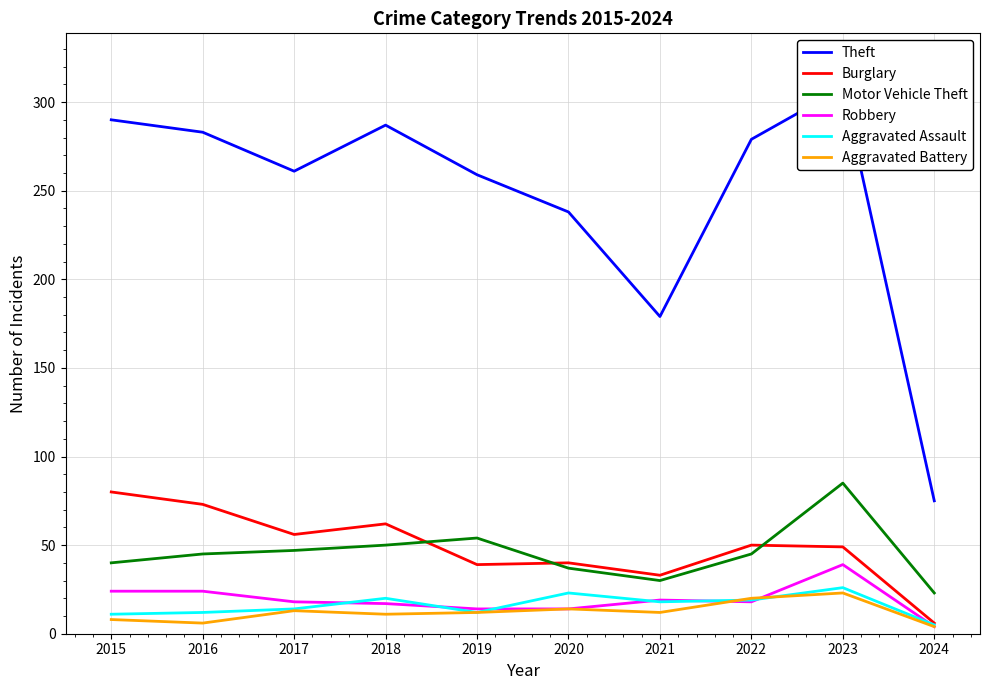

True or false: Aggravated Battery has a value of 12 at 2019.

True